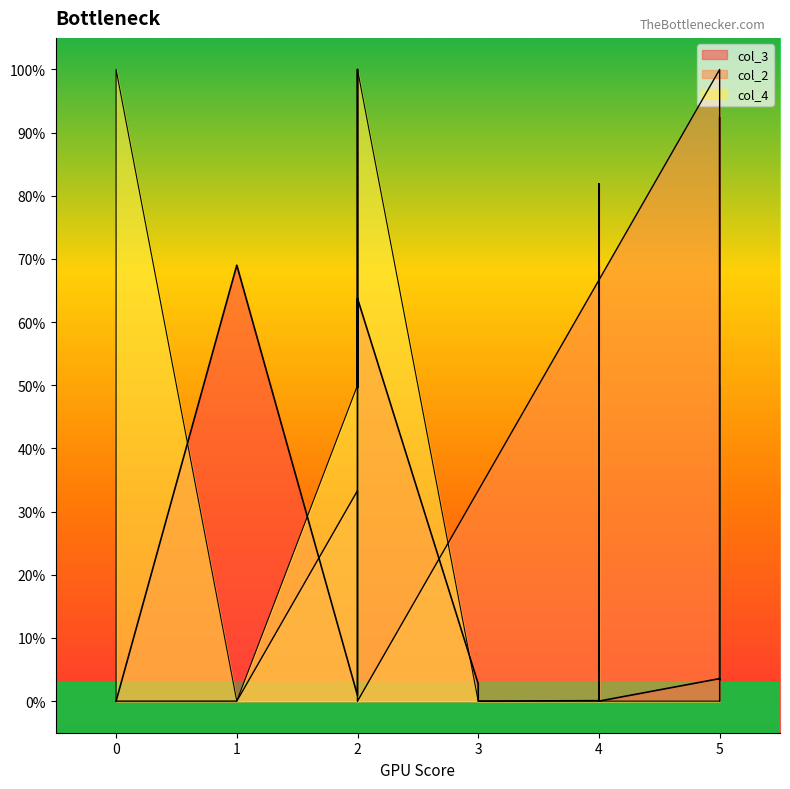

What is the difference between the col_3 values at 3 and 0?

2.7